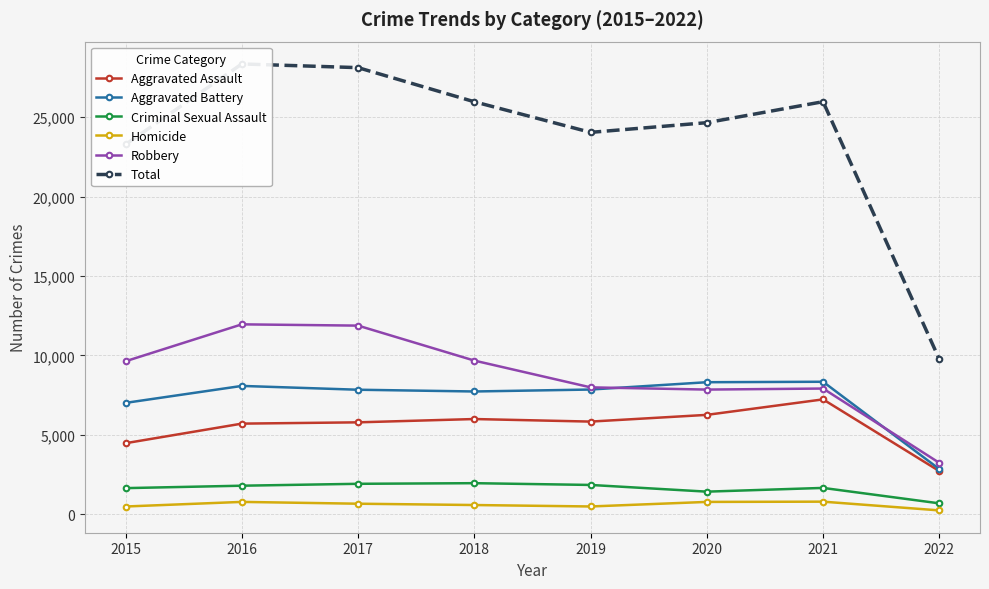

What is the value of the Homicide point at the 4th from the left?

589